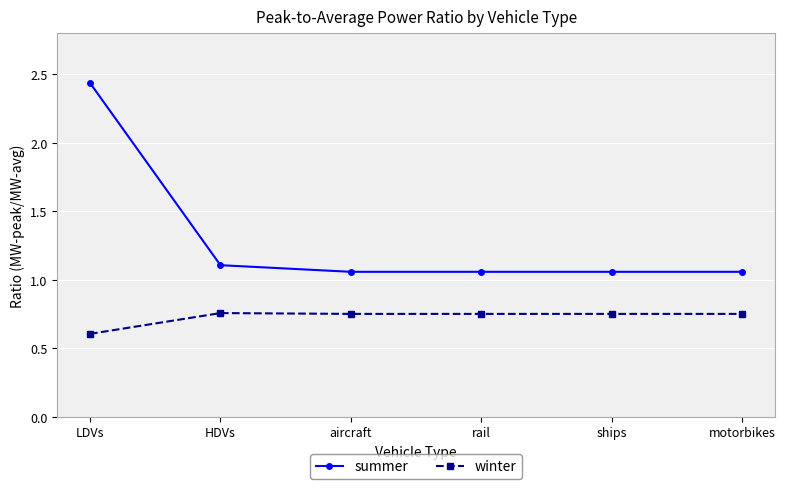

Does the chart display data point markers on the line(s)?

Yes